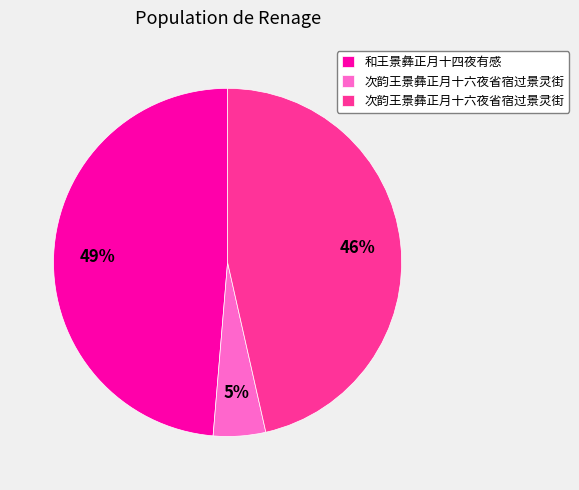

Is there a majority slice in this chart?

No